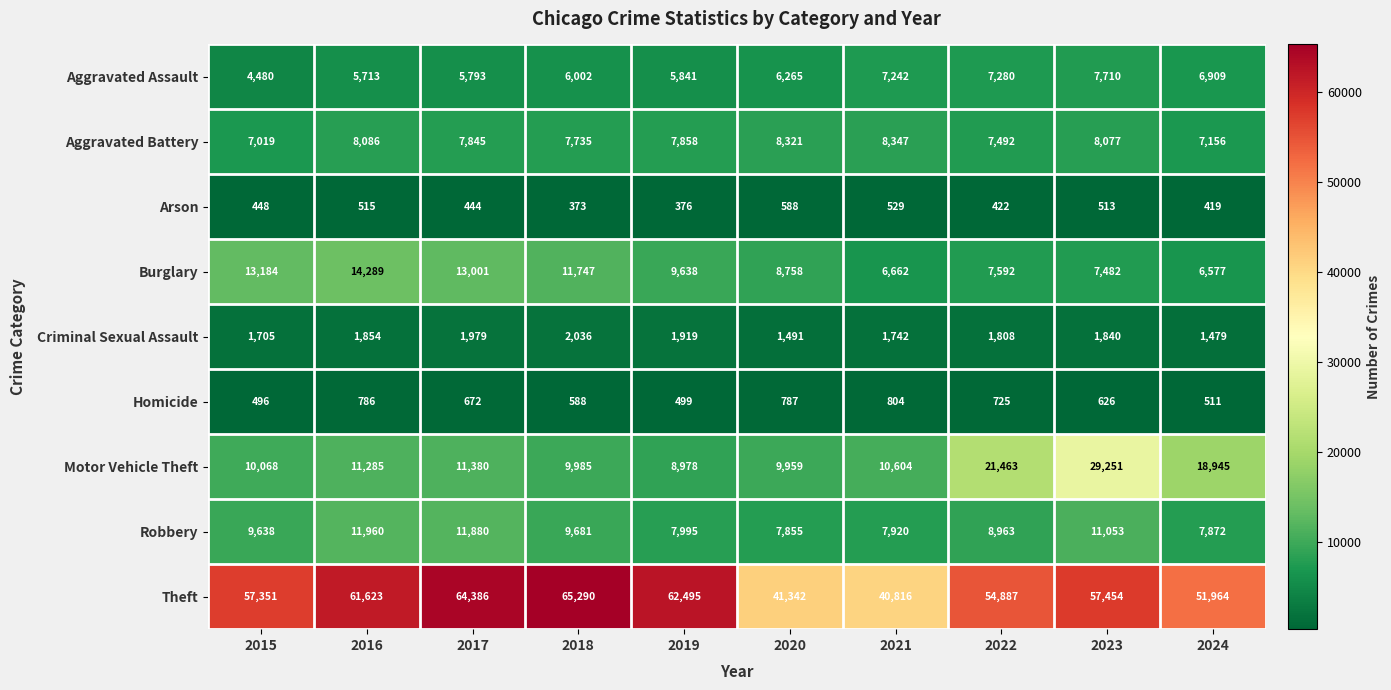

Which series changed the most between 2021 and 2024?

Theft